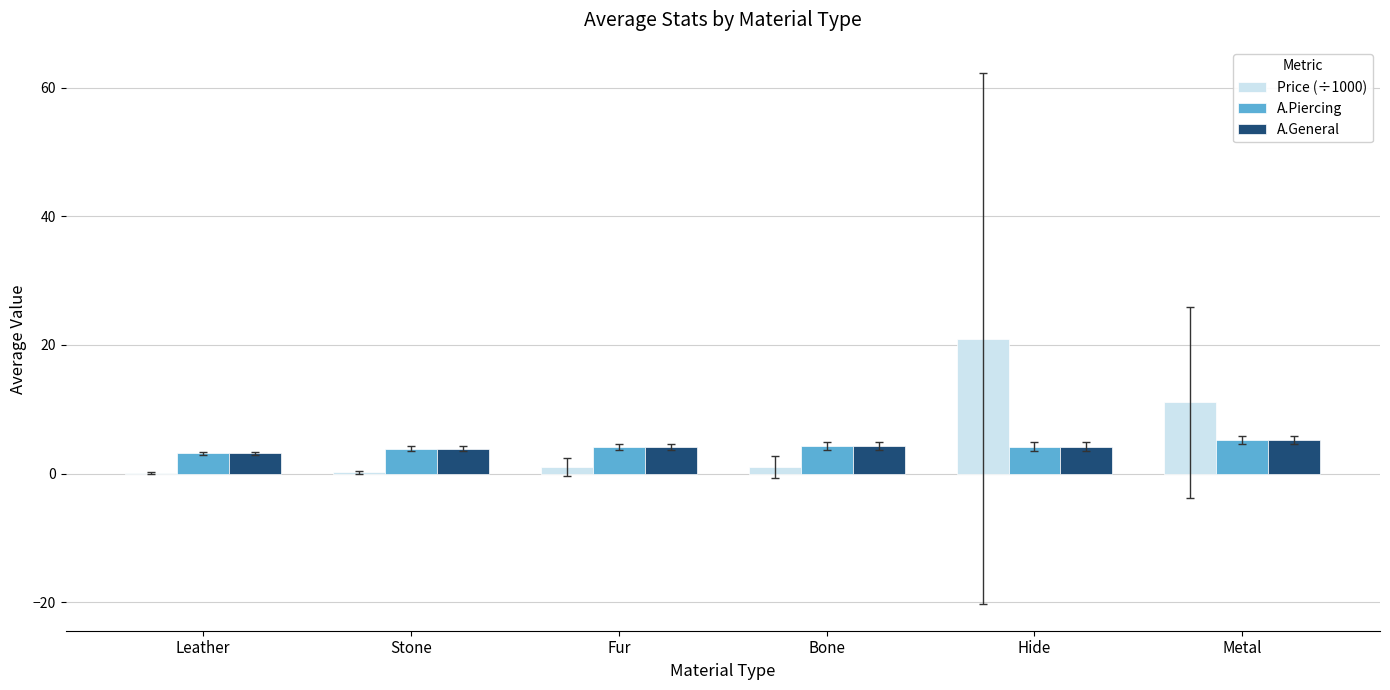

What is the approximate value of A.General at Stone?

3.9